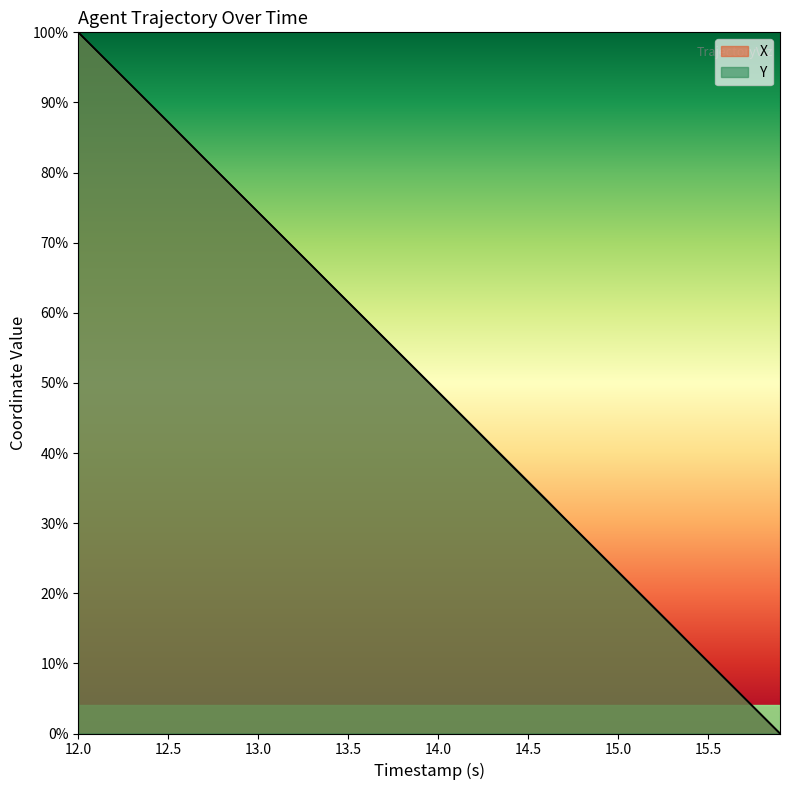

Rank the series by their maximum value, from highest to lowest.

X, Y